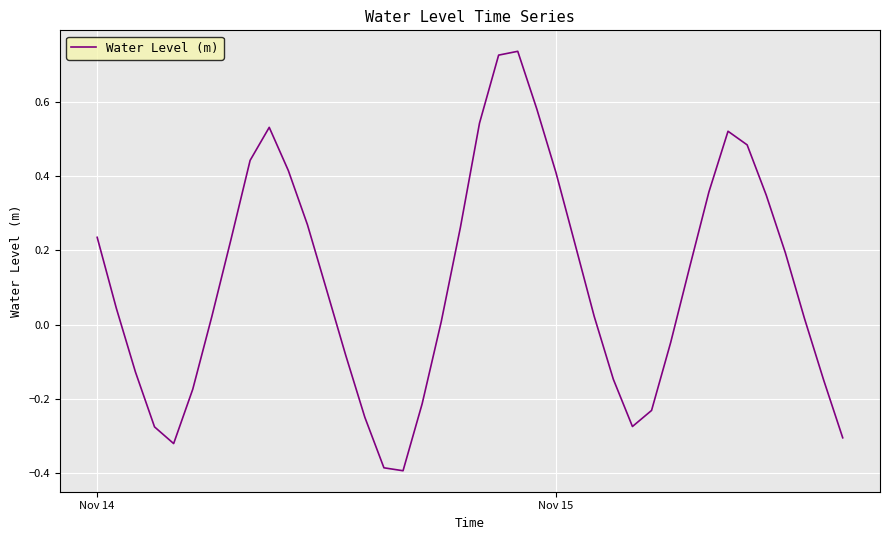

How many lines are shown in the chart?

1